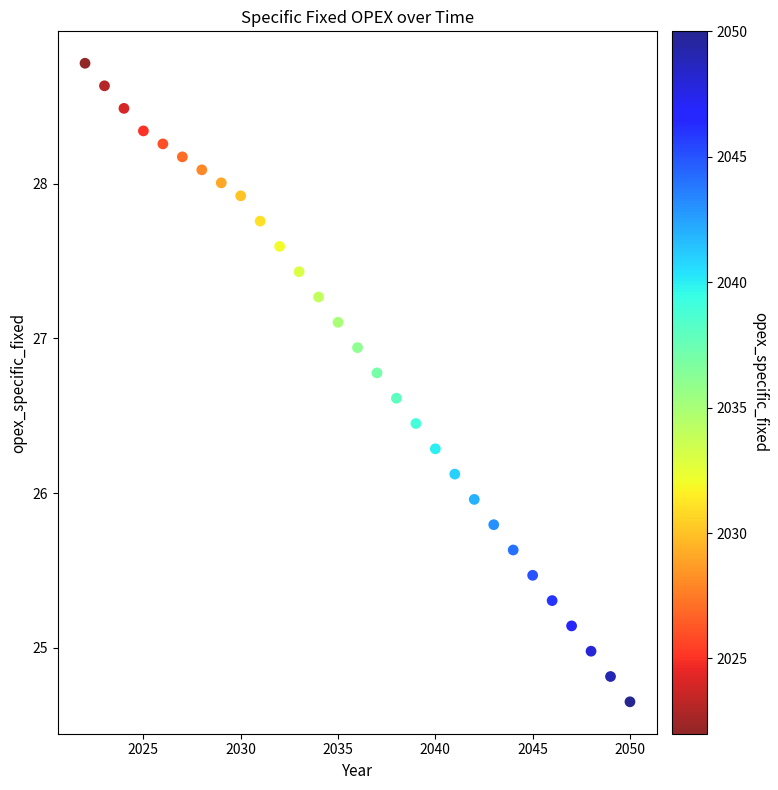

What is the range of X values (max minus min)?

28.0